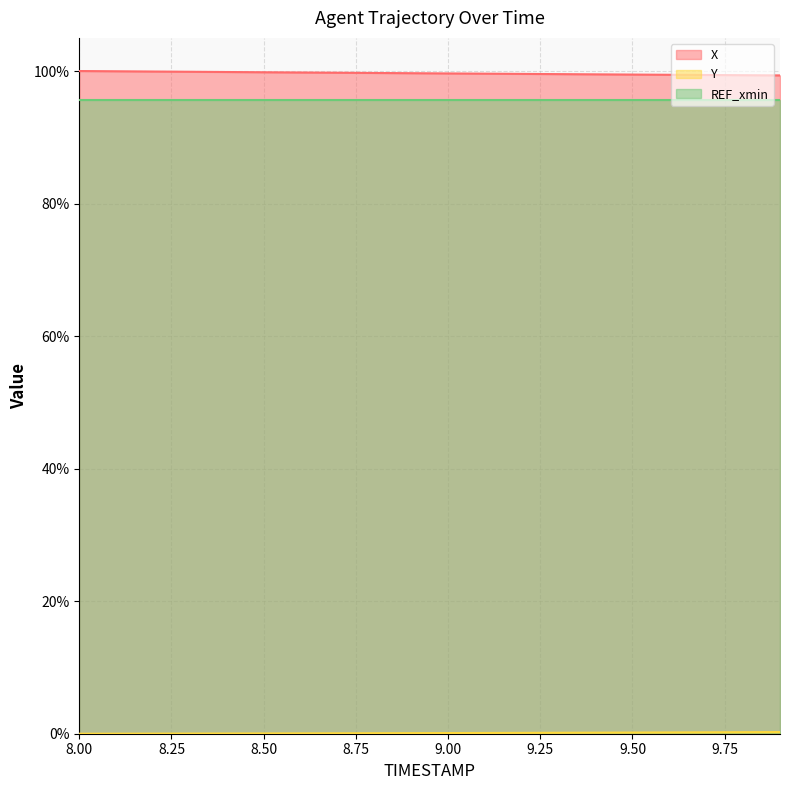

True or false: REF_xmin and X intersect in this chart.

False